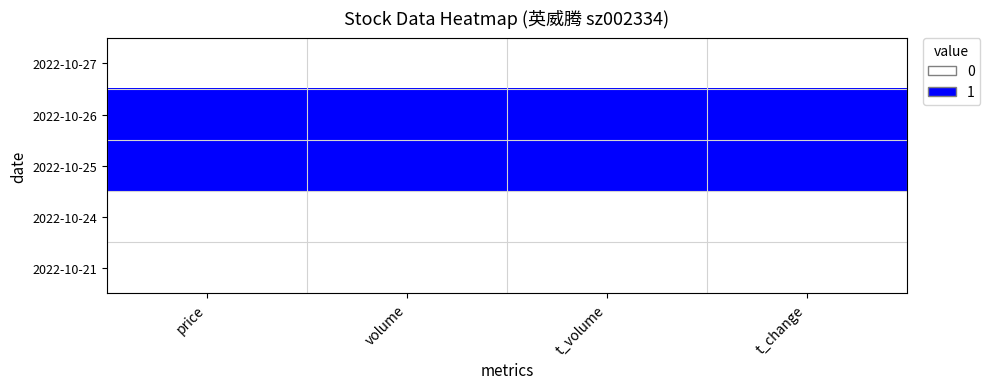

What is the total value across all series at price?

2